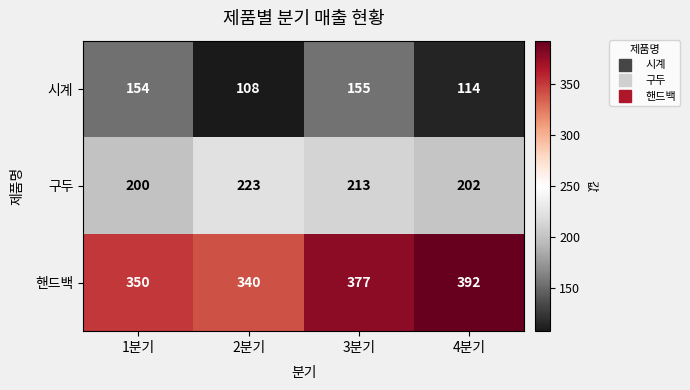

What is the sum of the 시계 values at 1분기 and 3분기?

309